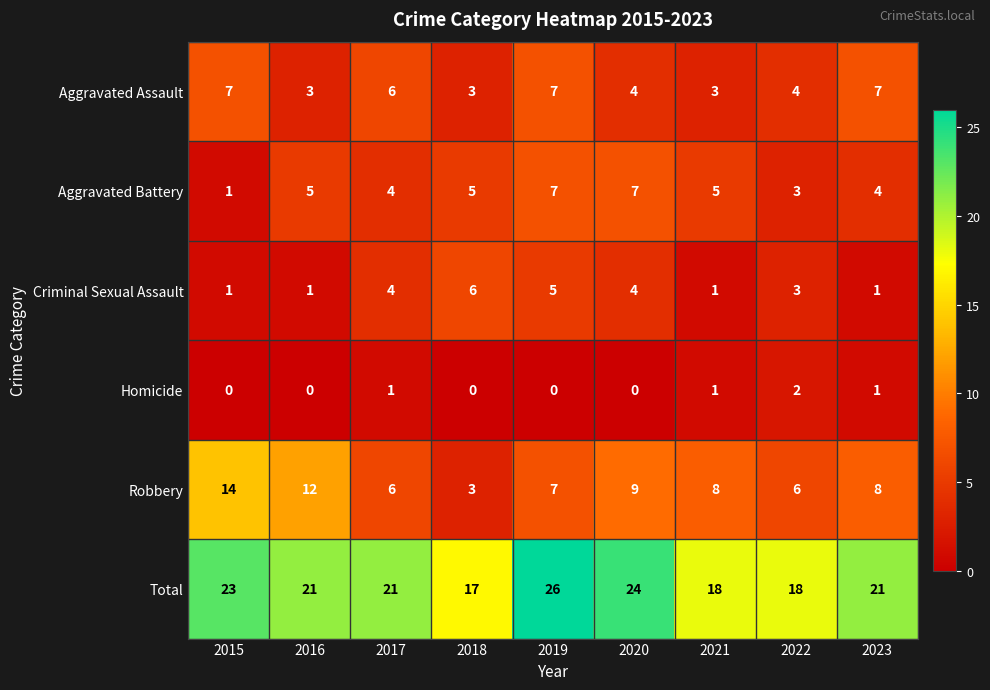

At how many categories does at least one series exceed 5?

9